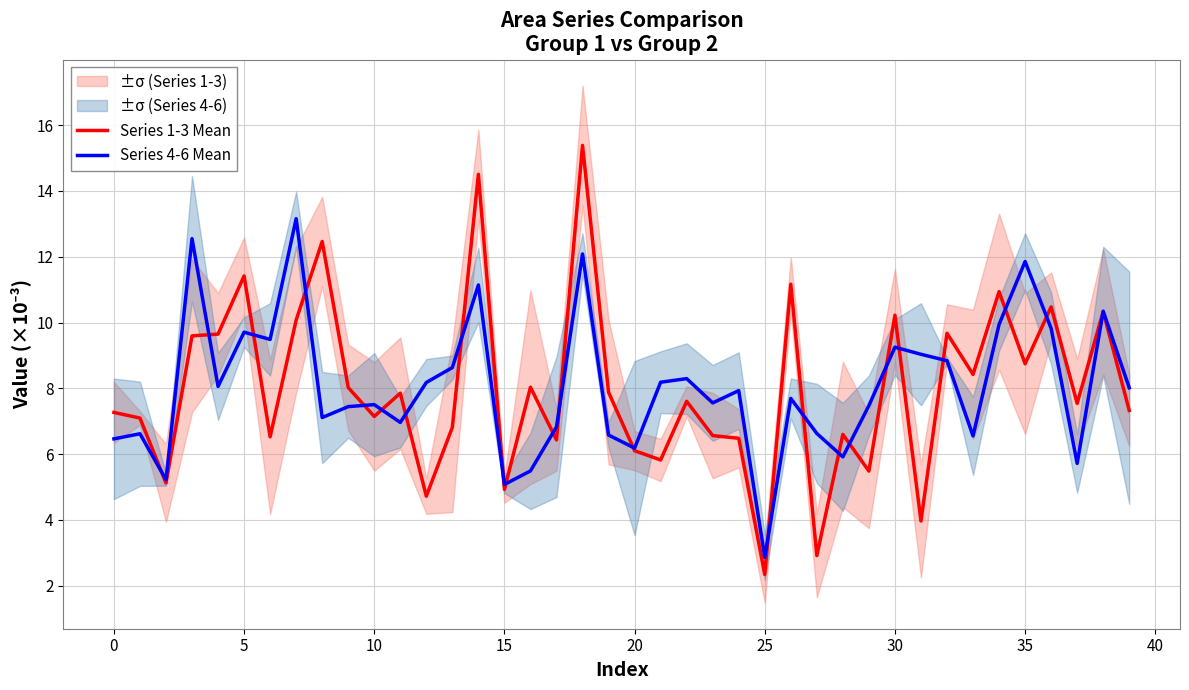

What is the difference between the second highest and second lowest values in the Series 4-6 Mean series?

7.5